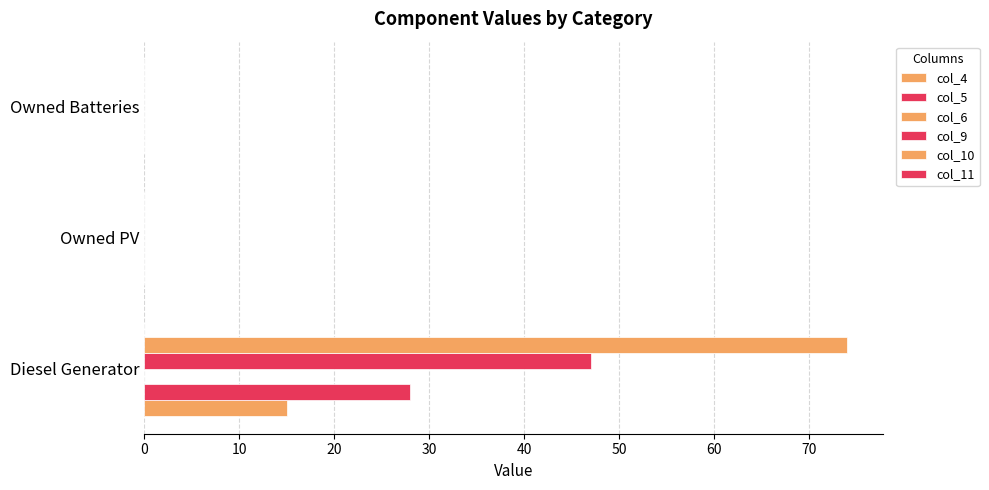

How many distinct data groups are displayed?

4